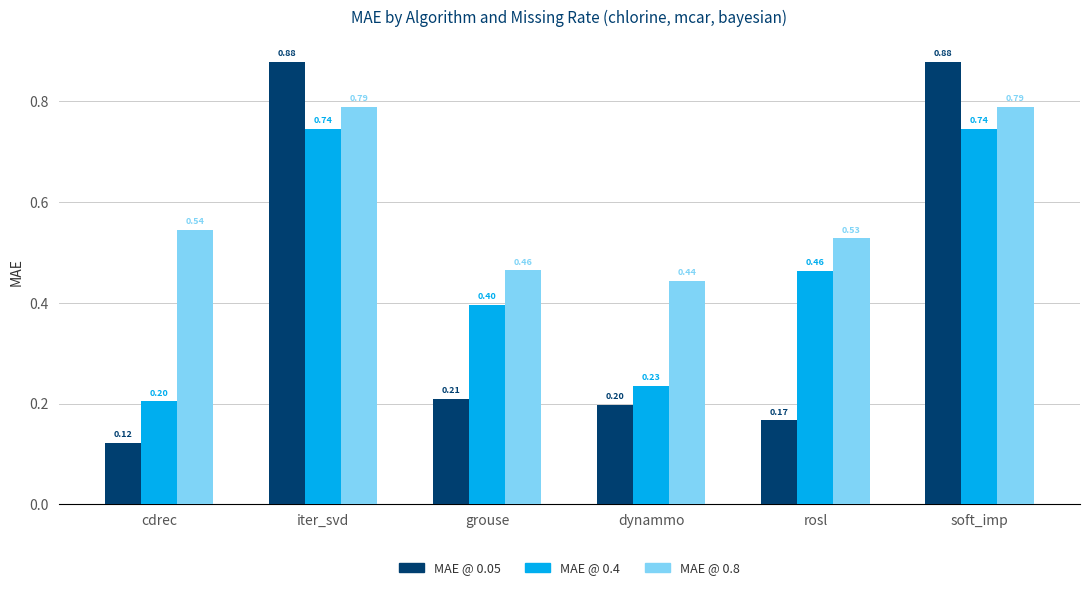

Which series has the largest total across all categories?

MAE @ 0.8